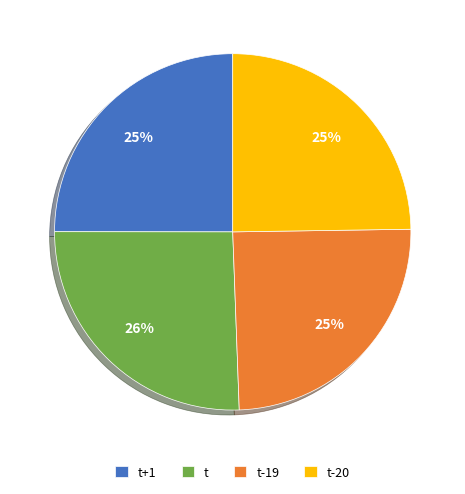

To the nearest percent, what is the difference between the largest and smallest slice percentages?

1%